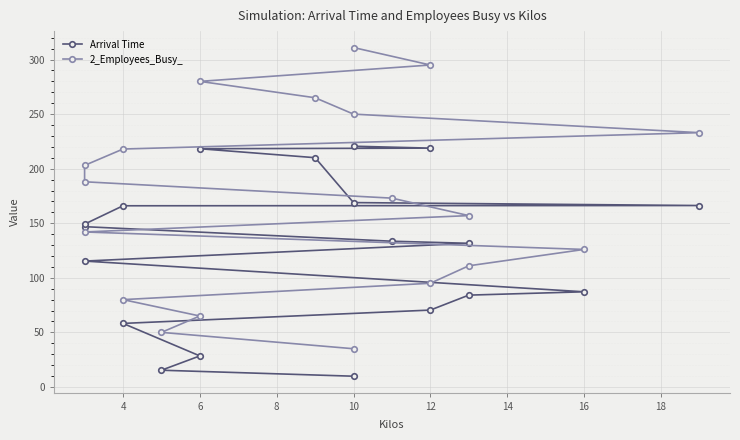

Which series has the largest range (max minus min)?

2_Employees_Busy_